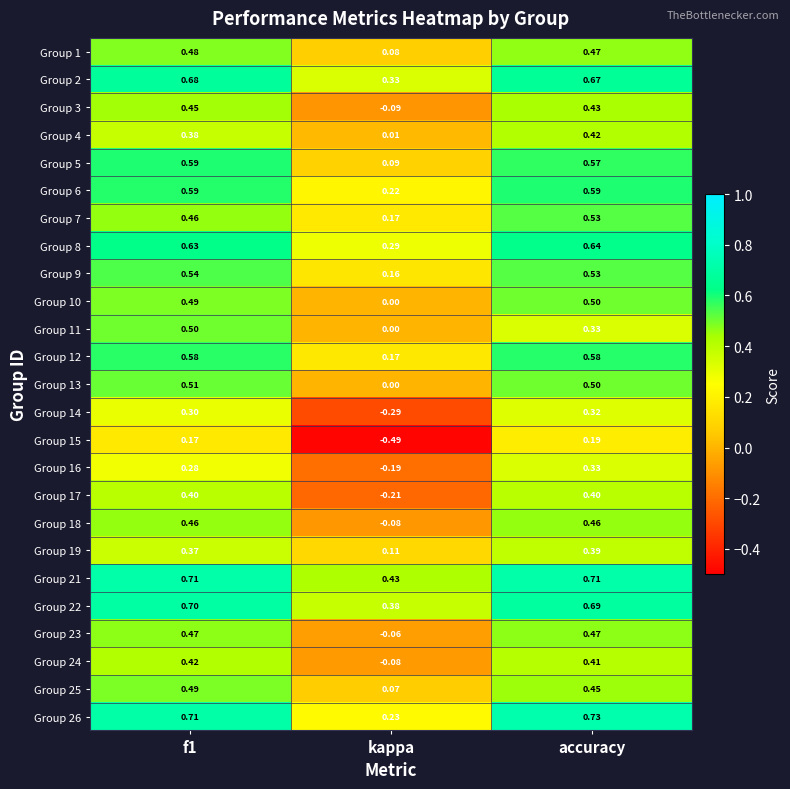

Where is Group 3 nearest to the value 0?

kappa